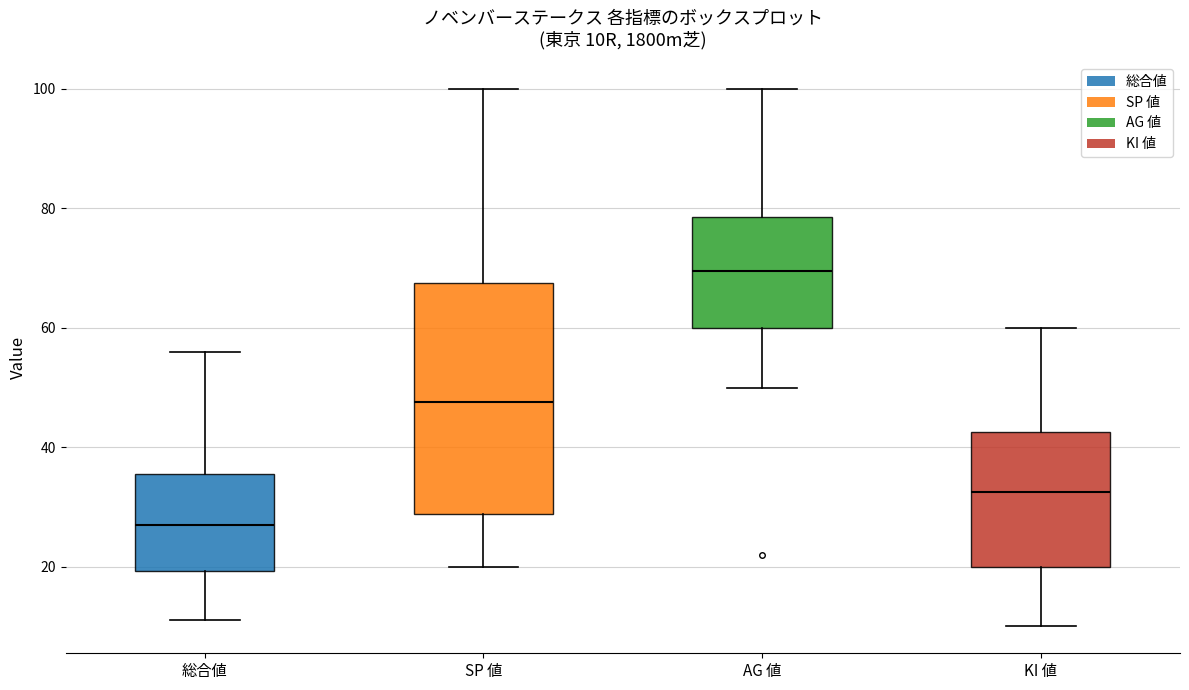

Comparing the boxes themselves (not the whiskers), which one is the tallest?

SP 値